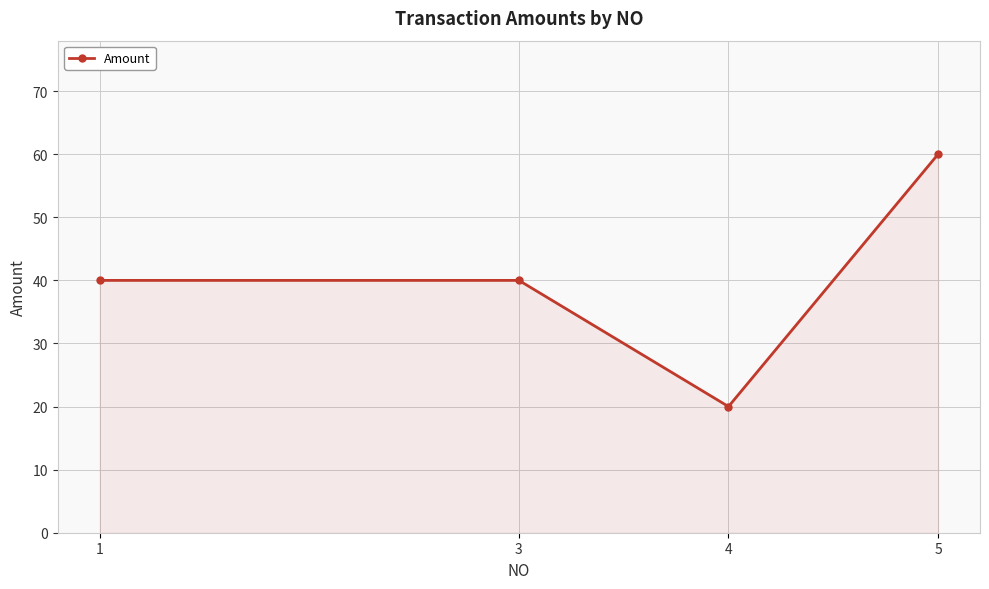

How many series are shown in this chart?

1